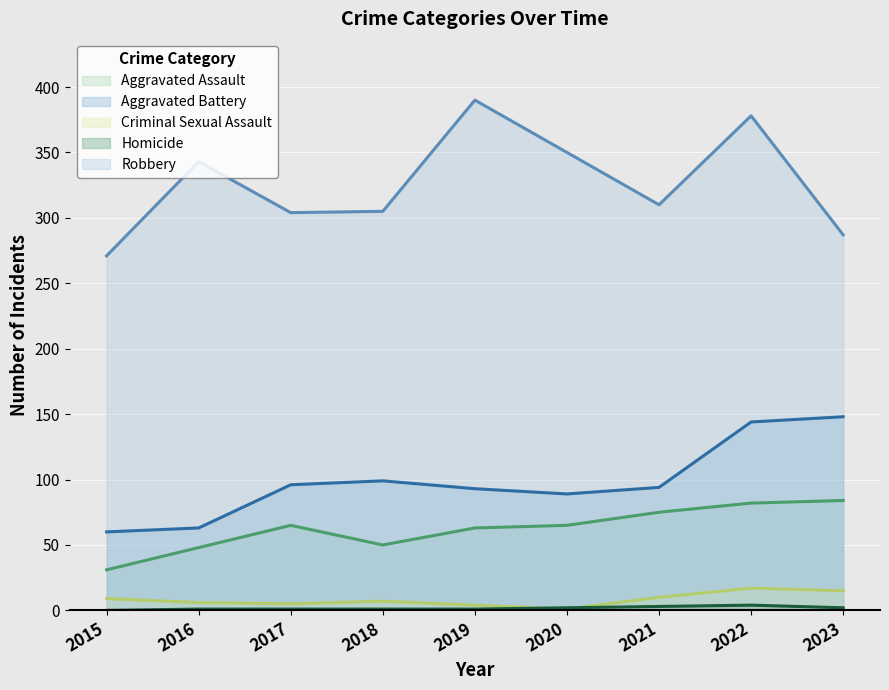

Reading left to right, what are all the values shown in this chart?

Aggravated Assault: 31	48	65	50	63	65	75	82	84
Aggravated Battery: 60	63	96	99	93	89	94	144	148
Criminal Sexual Assault: 9	6	5	7	4	1	10	17	15
Homicide: 0	1	1	1	1	2	3	4	2
Robbery: 271	343	304	305	390	350	310	378	287